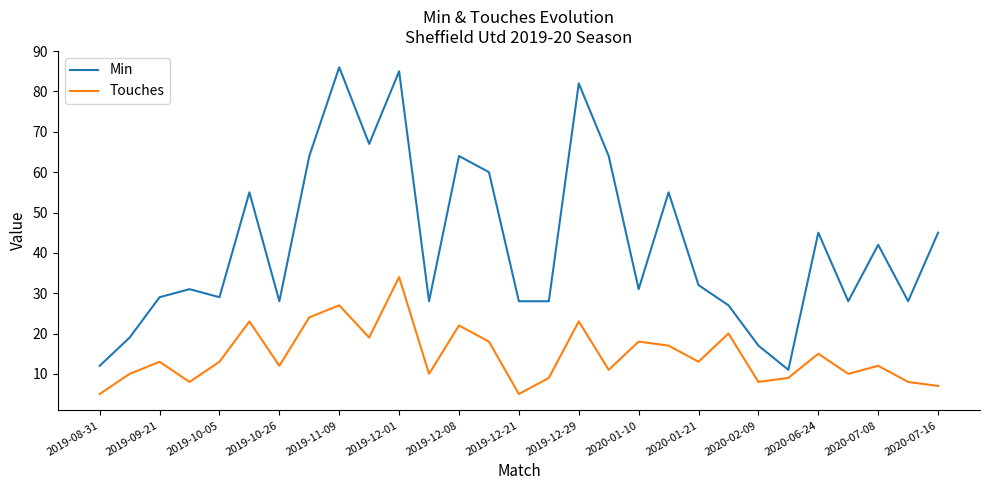

True or false: Min has more than 1 points higher than both neighbors.

True